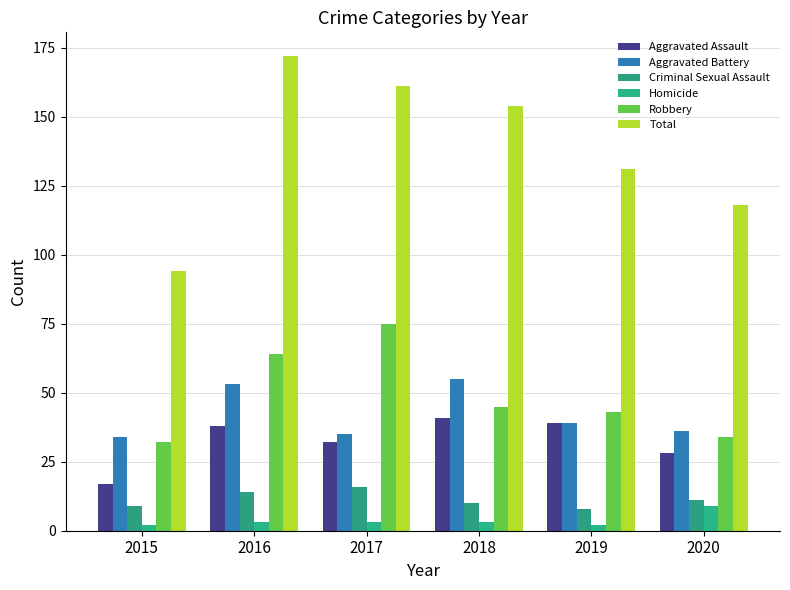

Between 2018 and 2020, which is larger?

2018